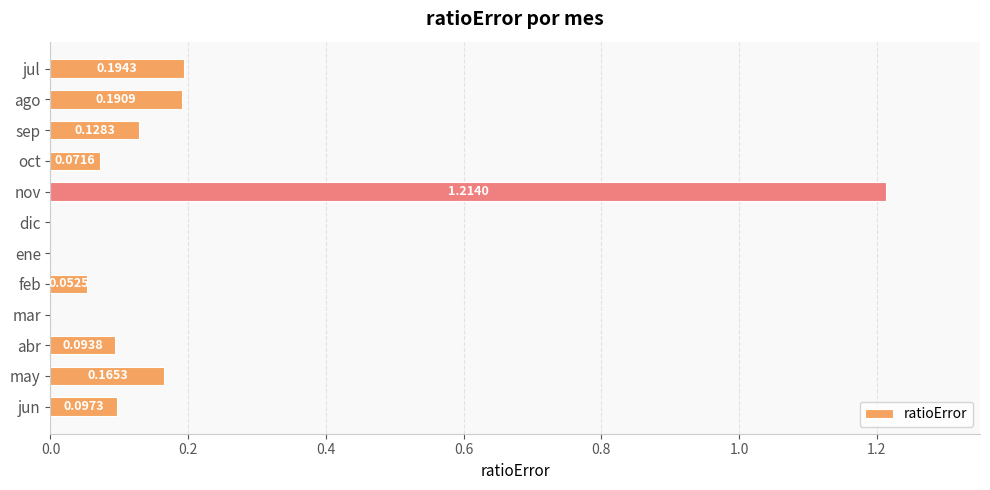

Between may and feb, which is larger?

may